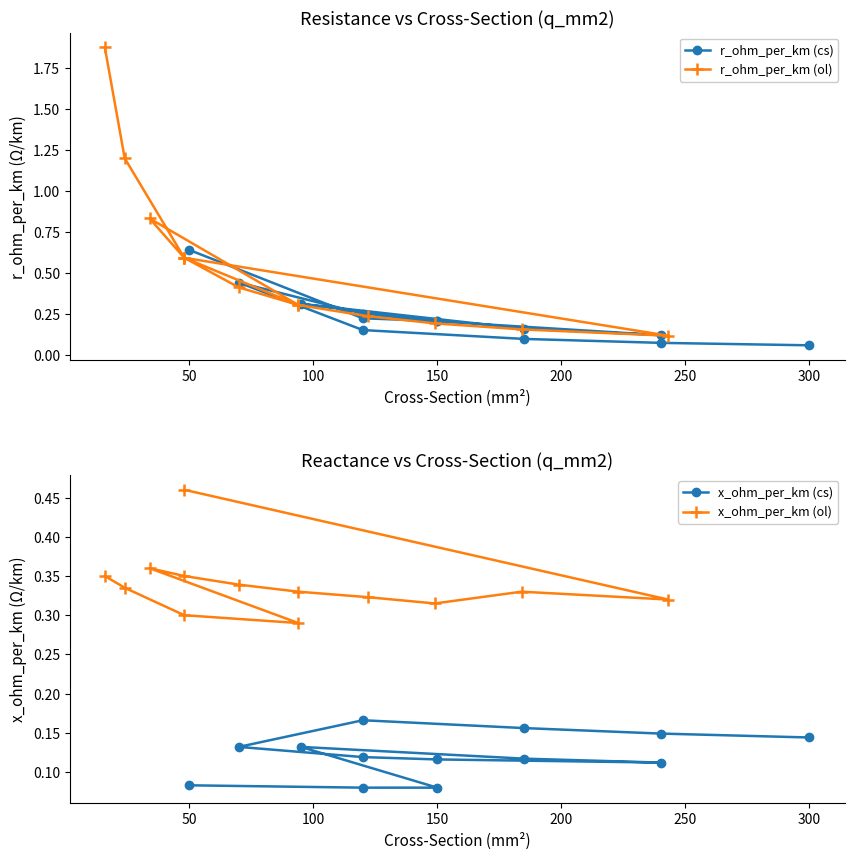

What is the value of the r_ohm_per_km (cs) point at the 4th from the left?

0.3